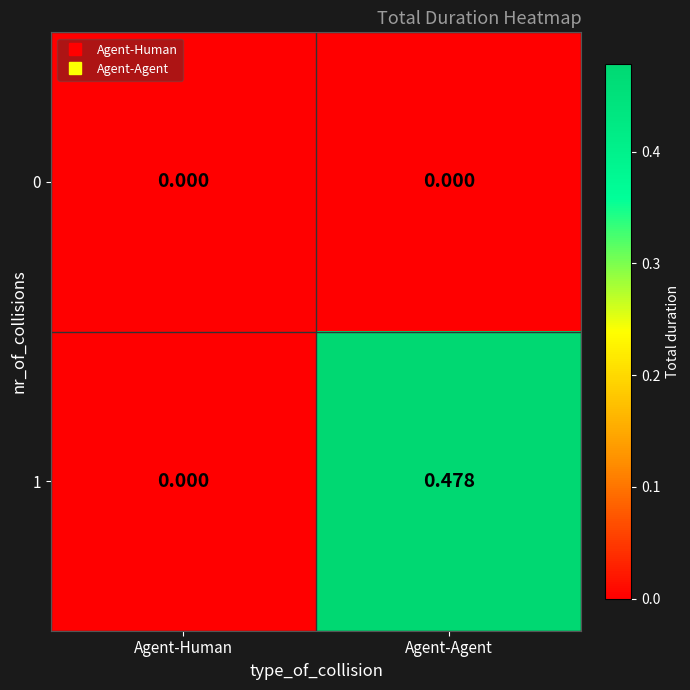

List the series in order of their peak value, highest first.

1, 0